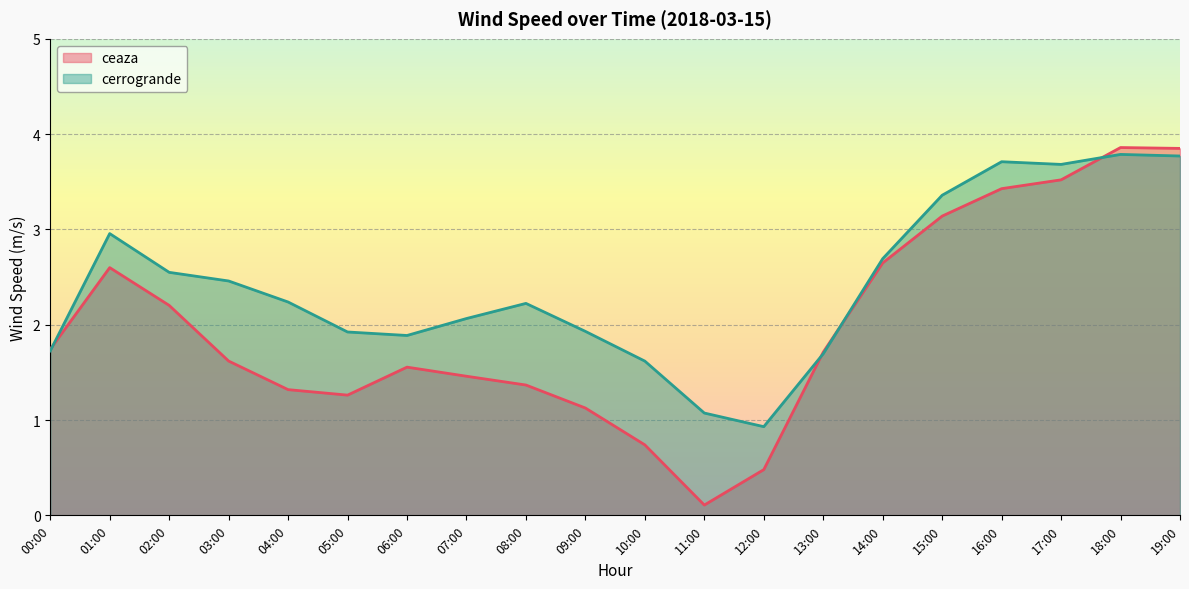

At which label does cerrogrande reach its minimum?

12:00